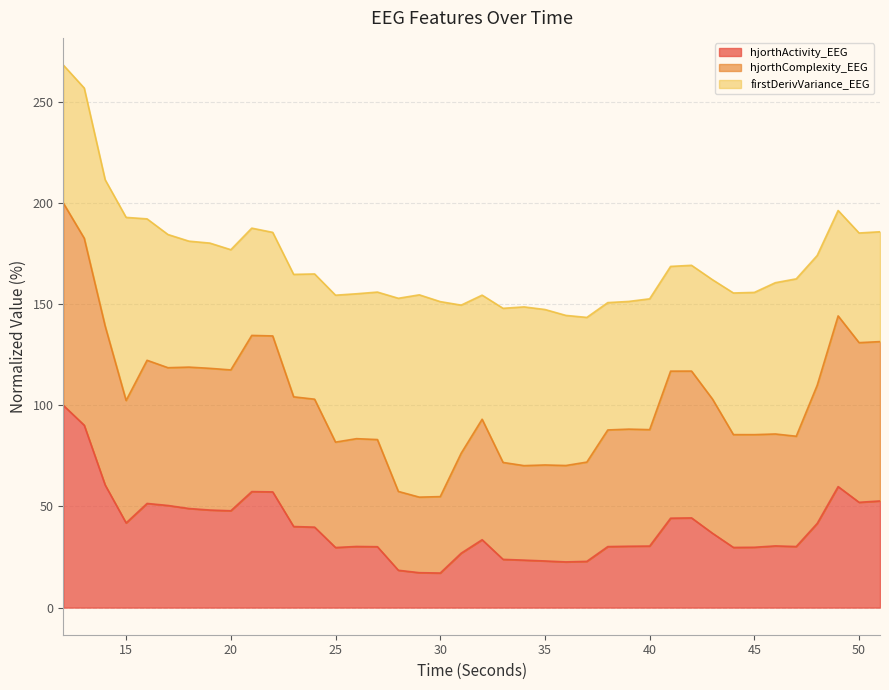

The value of hjorthActivity_EEG at 16 is 89.0. True or false?

False